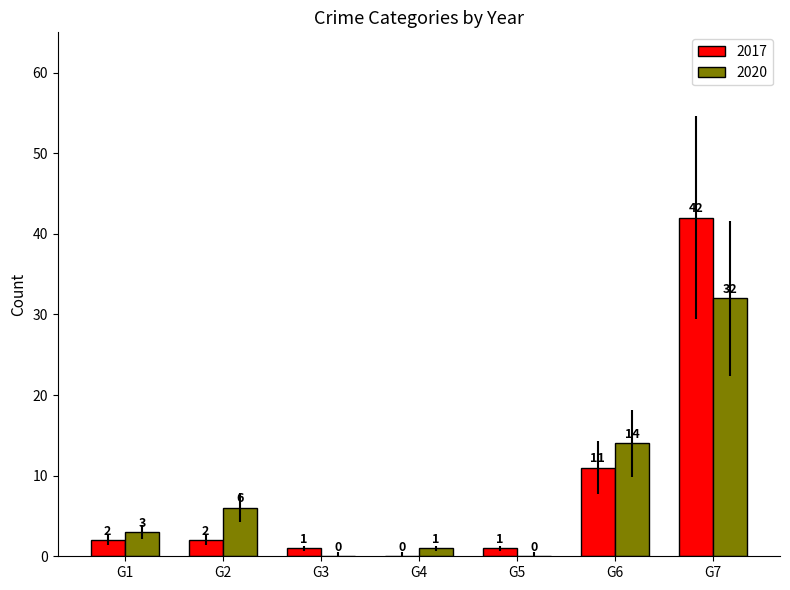

What is the greatest value displayed?

42